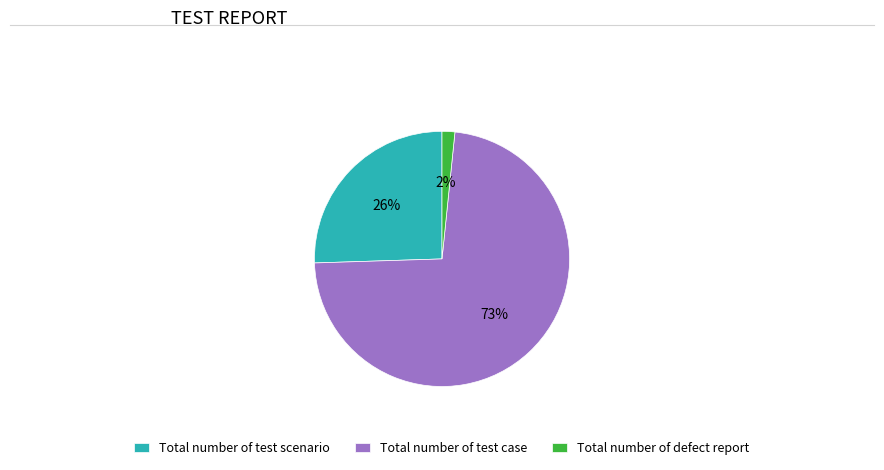

Is it true that Total number of test case is 85% of the pie?

False